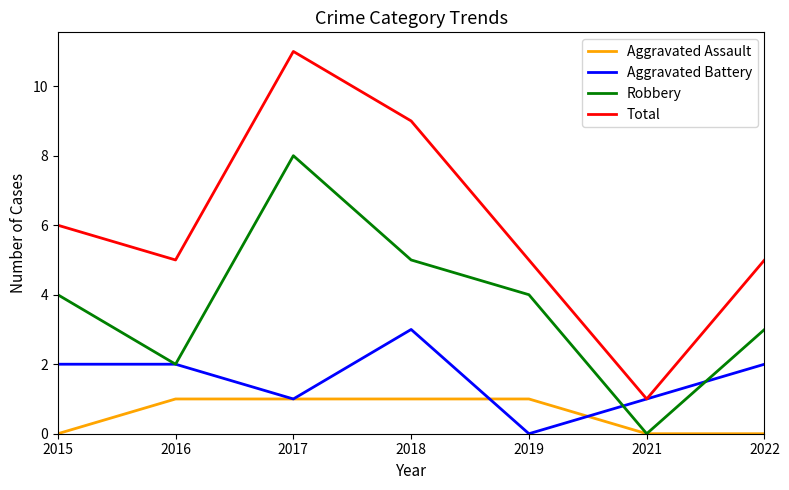

What is the total value across all series at 2016?

10